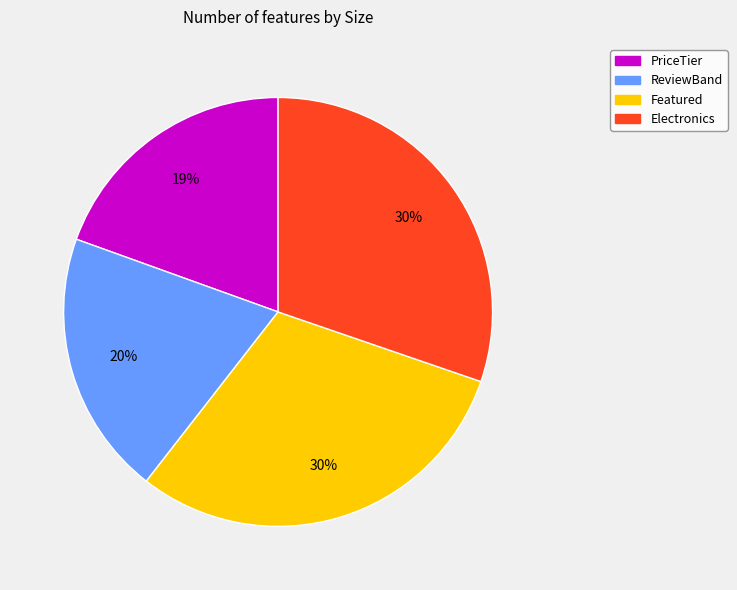

Between PriceTier and Featured, which is larger?

Featured